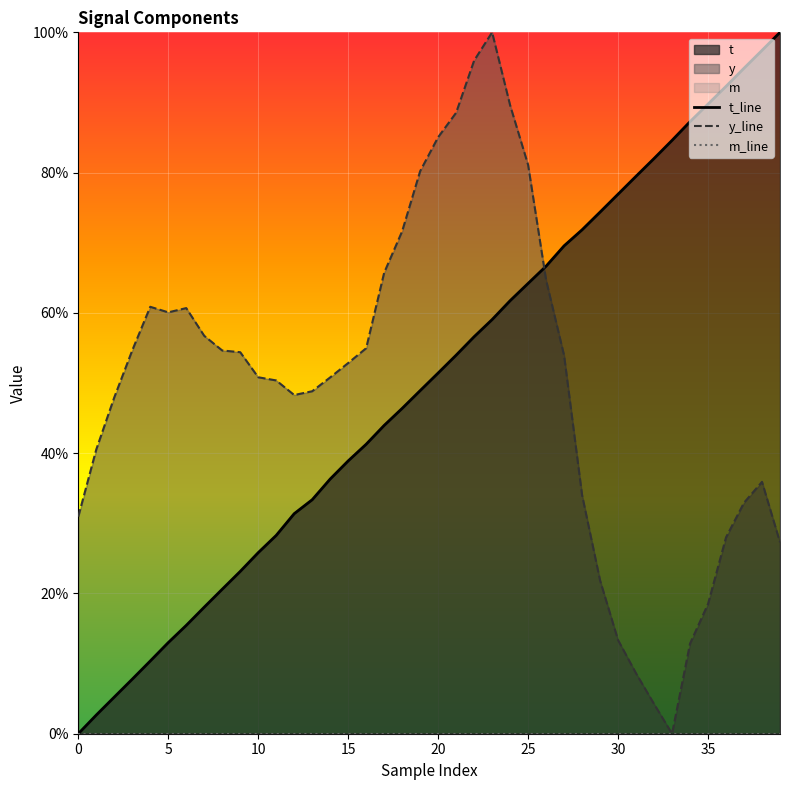

The t_line series shows 0.6 at 13. True or false?

False